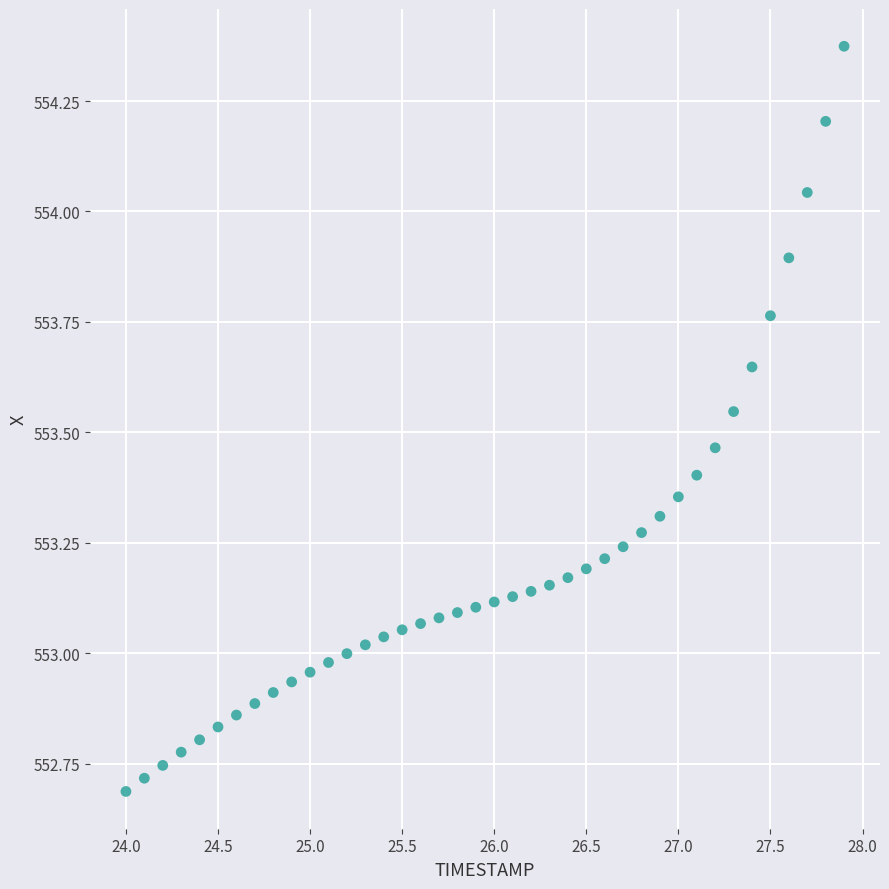

What is the range of Y values (max minus min)?

1.7